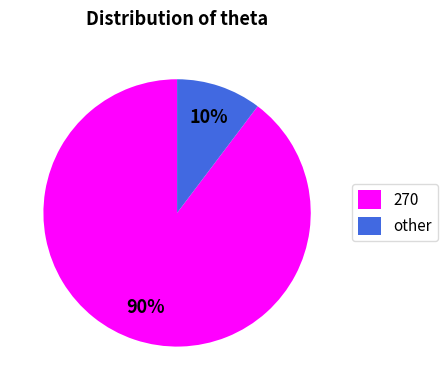

Combined, do 270 and other account for over 50%?

Yes